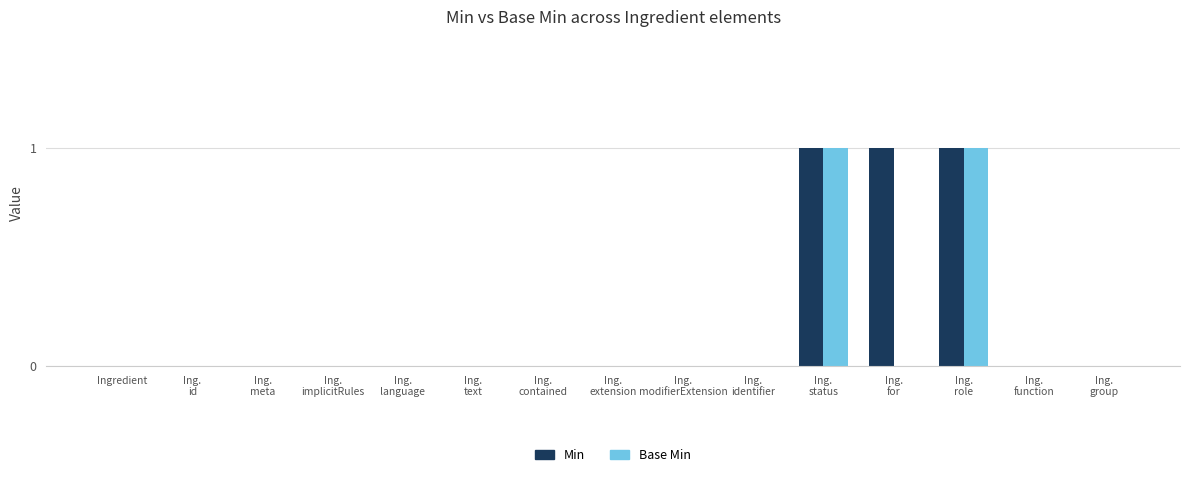

Which series has the largest total across all categories?

Min